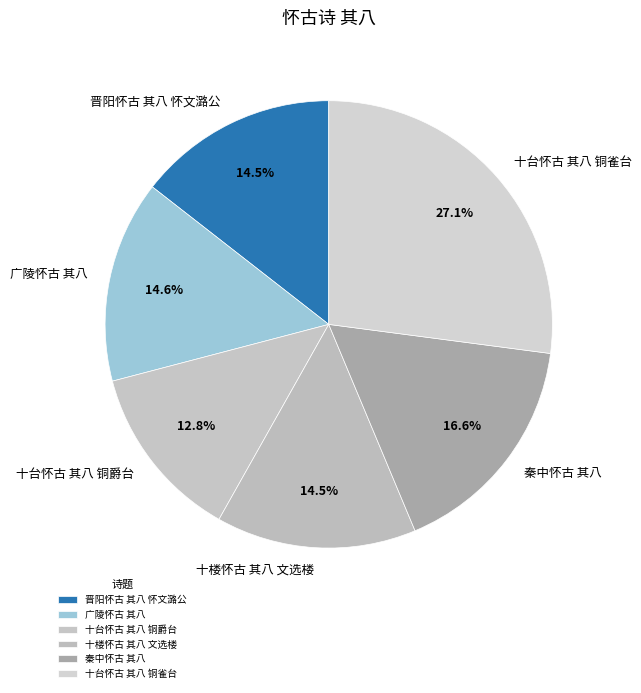

True or false: 十台怀古 其八 铜雀台 accounts for 15% of the total.

False